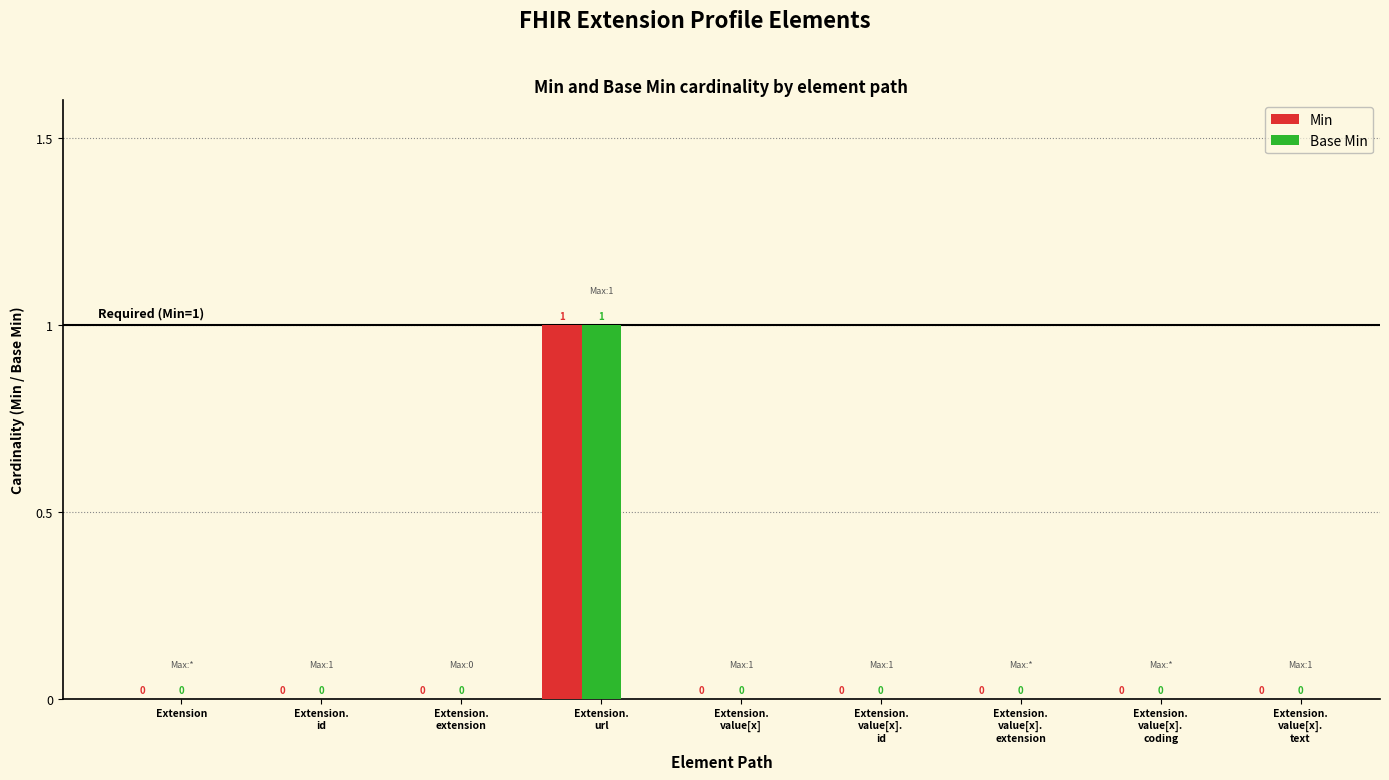

Reading left to right, transcribe all the data shown in this chart.

Min: Extension=0	Extension.
id=0	Extension.
extension=0	Extension.
url=1	Extension.
value[x]=0	Extension.
value[x].
id=0	Extension.
value[x].
extension=0	Extension.
value[x].
coding=0	Extension.
value[x].
text=0
Base Min: Extension=0	Extension.
id=0	Extension.
extension=0	Extension.
url=1	Extension.
value[x]=0	Extension.
value[x].
id=0	Extension.
value[x].
extension=0	Extension.
value[x].
coding=0	Extension.
value[x].
text=0